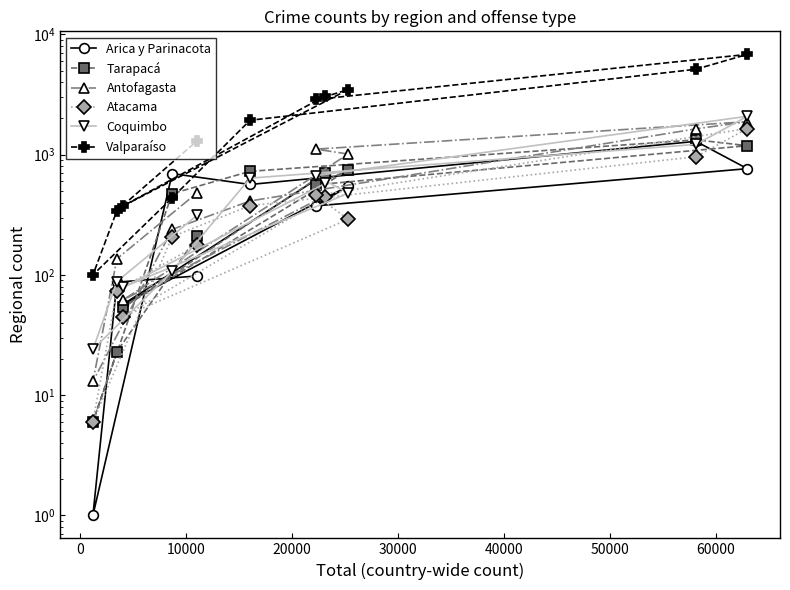

Read the Tarapacá value at 20000.

562